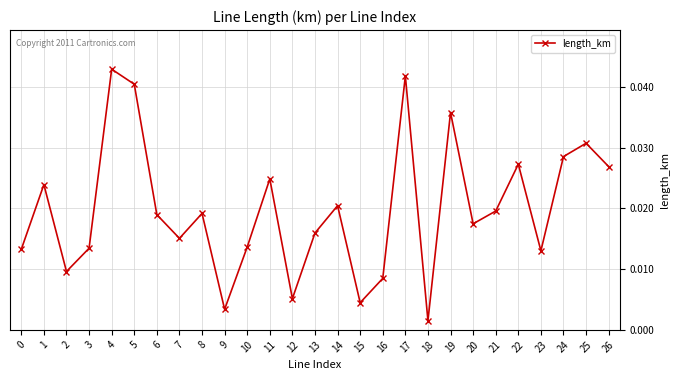

Between 20 and 16, which is larger?

20